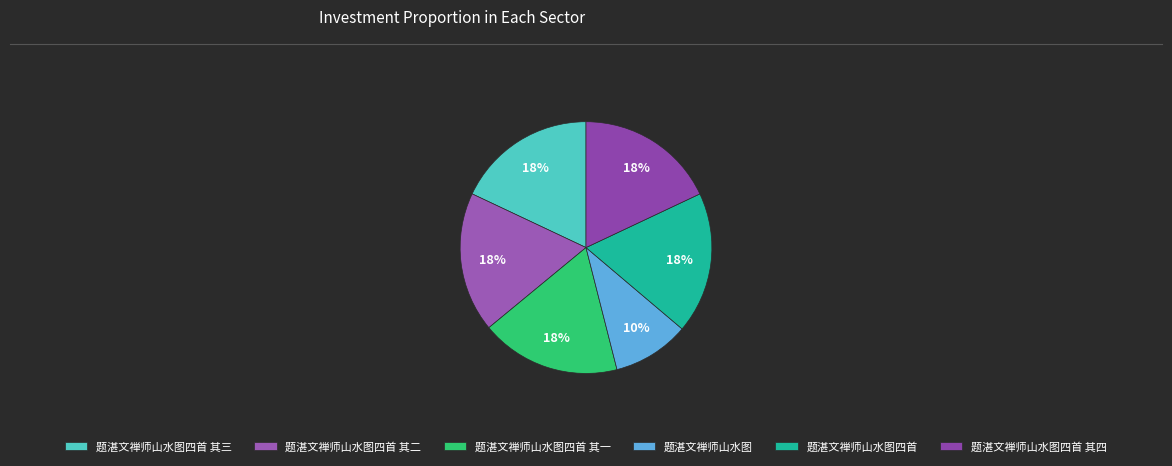

To the nearest percent, what percentage of the pie is 题湛文禅师山水图?

10%